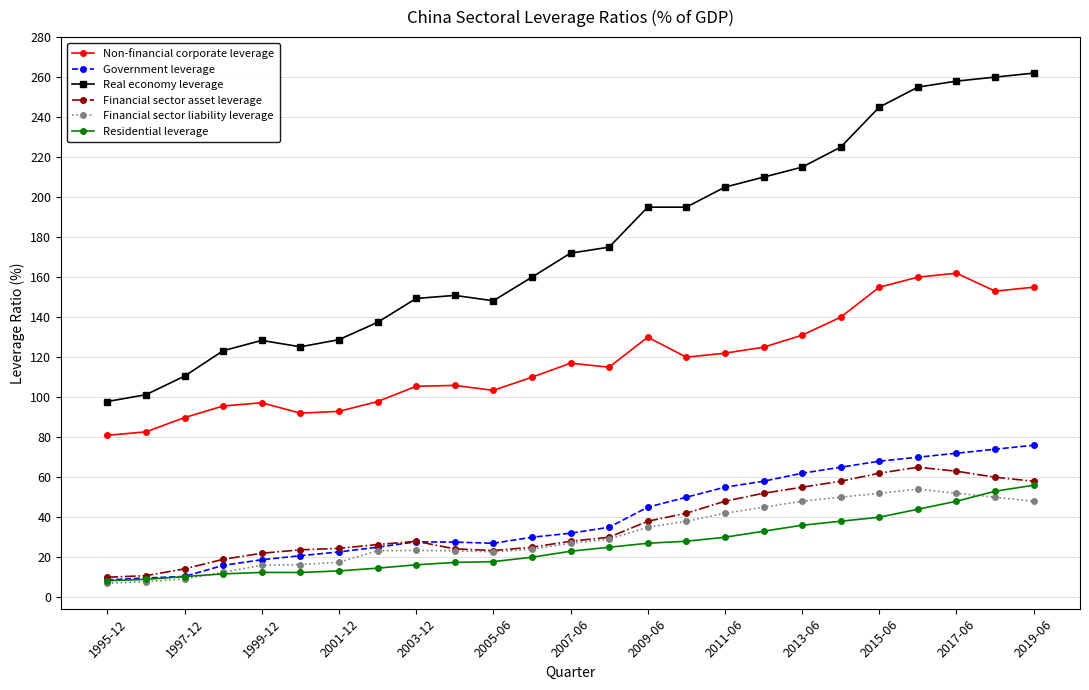

True or false: Financial sector liability leverage has more than 1 points higher than both neighbors.

True